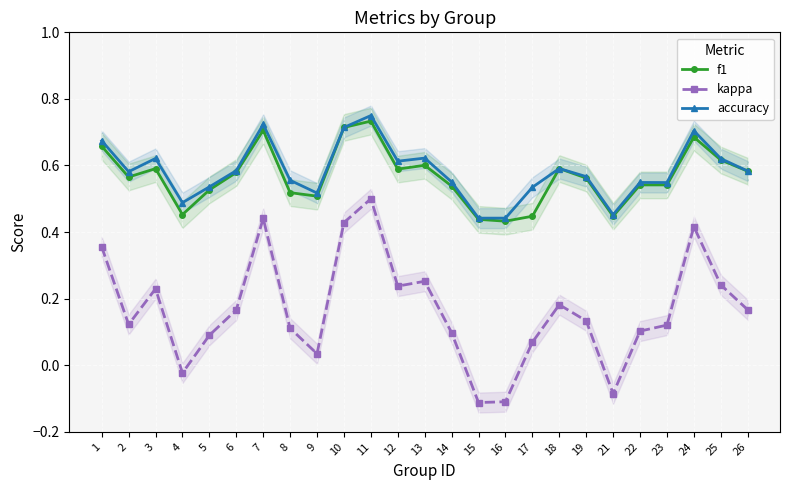

At which category is the sum across all series the highest?

11